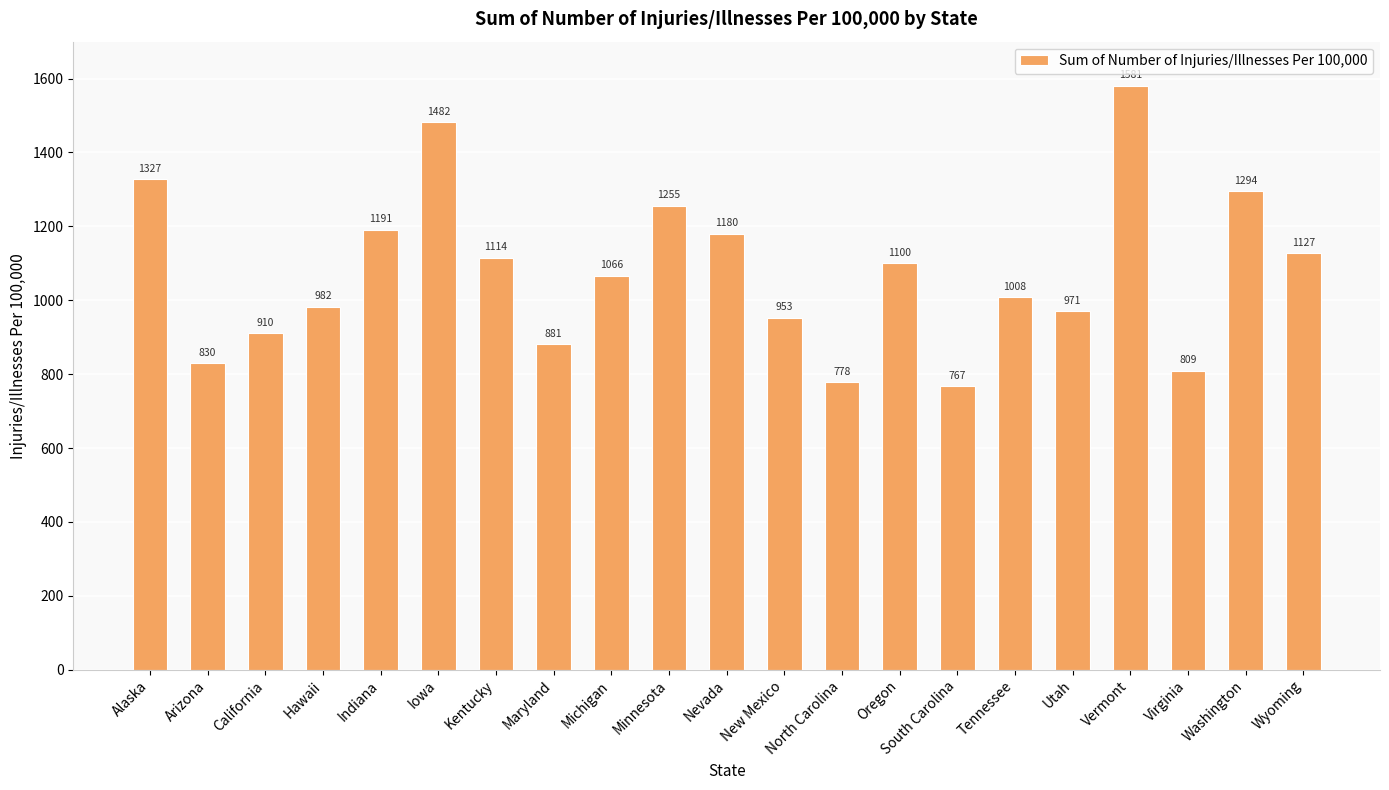

List the labels in order of value, smallest first.

South Carolina, North Carolina, Virginia, Arizona, Maryland, California, New Mexico, Utah, Hawaii, Tennessee, Michigan, Oregon, Kentucky, Wyoming, Nevada, Indiana, Minnesota, Washington, Alaska, Iowa, Vermont